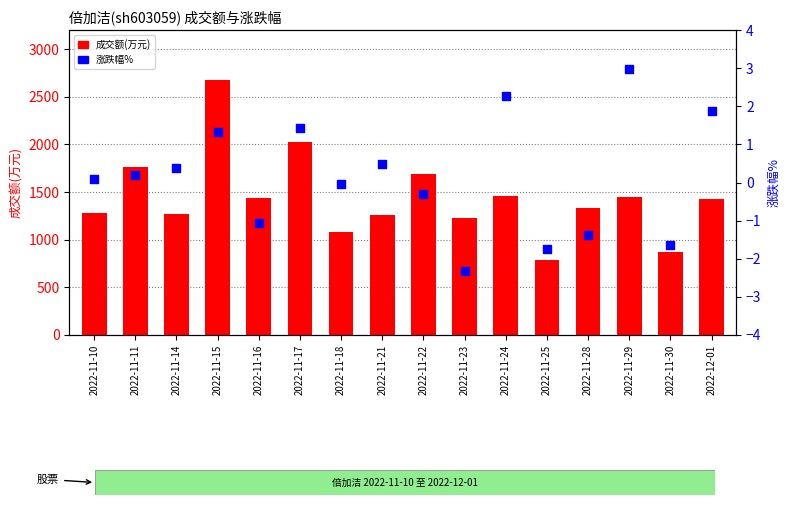

At how many categories does at least one series exceed 2508?

1